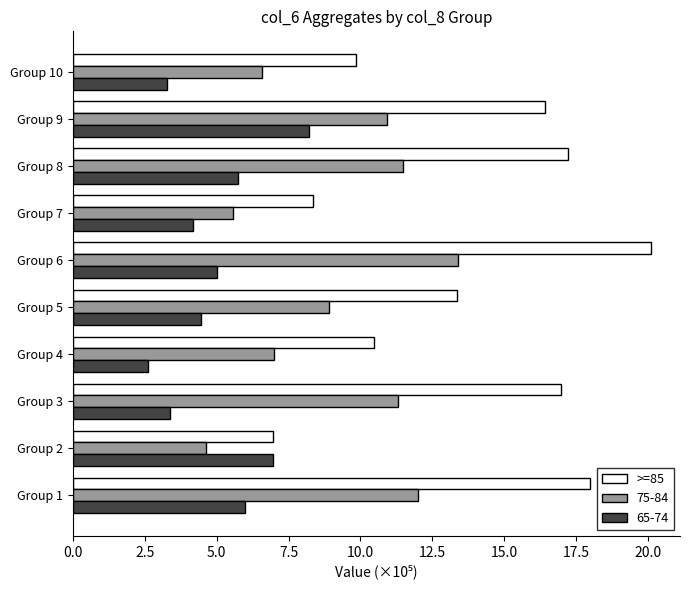

True or false: >=85 has a value of 18.1 at Group 4.

False